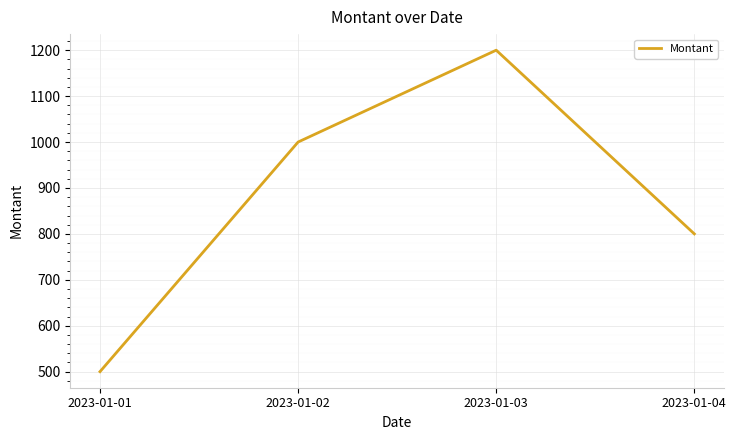

Reading left to right, what are all the values shown in this chart?

2023-01-01=500	2023-01-02=1000	2023-01-03=1200	2023-01-04=800